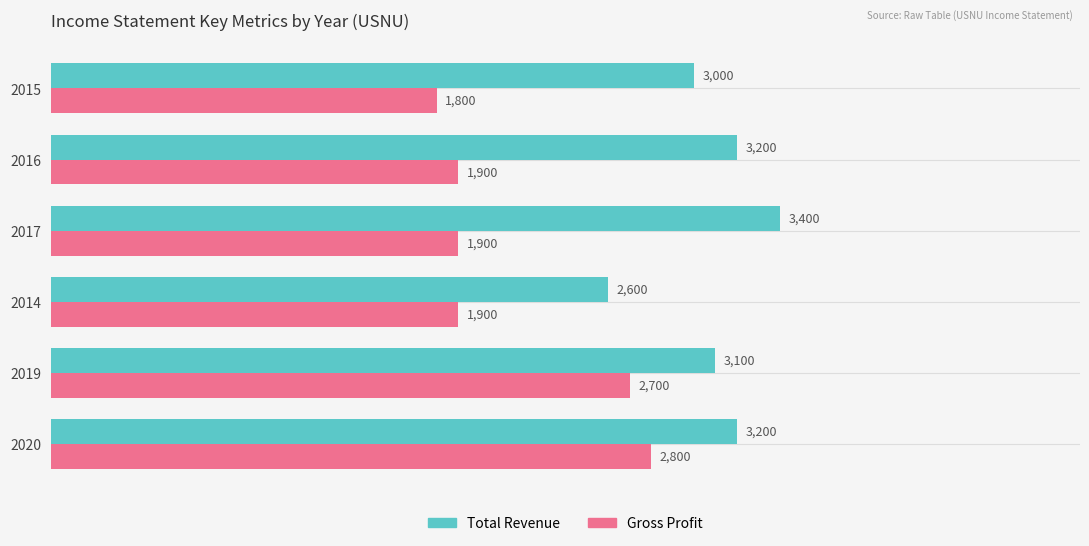

List the series in order of their overall mean, lowest first.

Gross Profit, Total Revenue